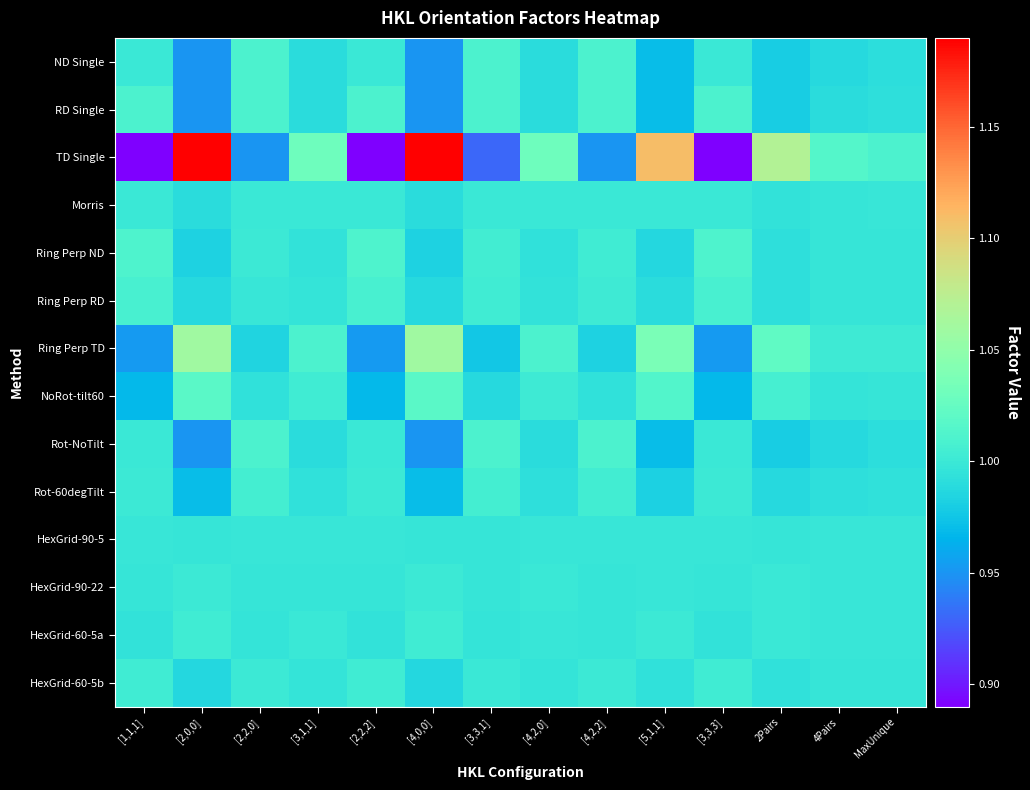

What is the difference between the highest and lowest values at [3,3,3]?

0.1